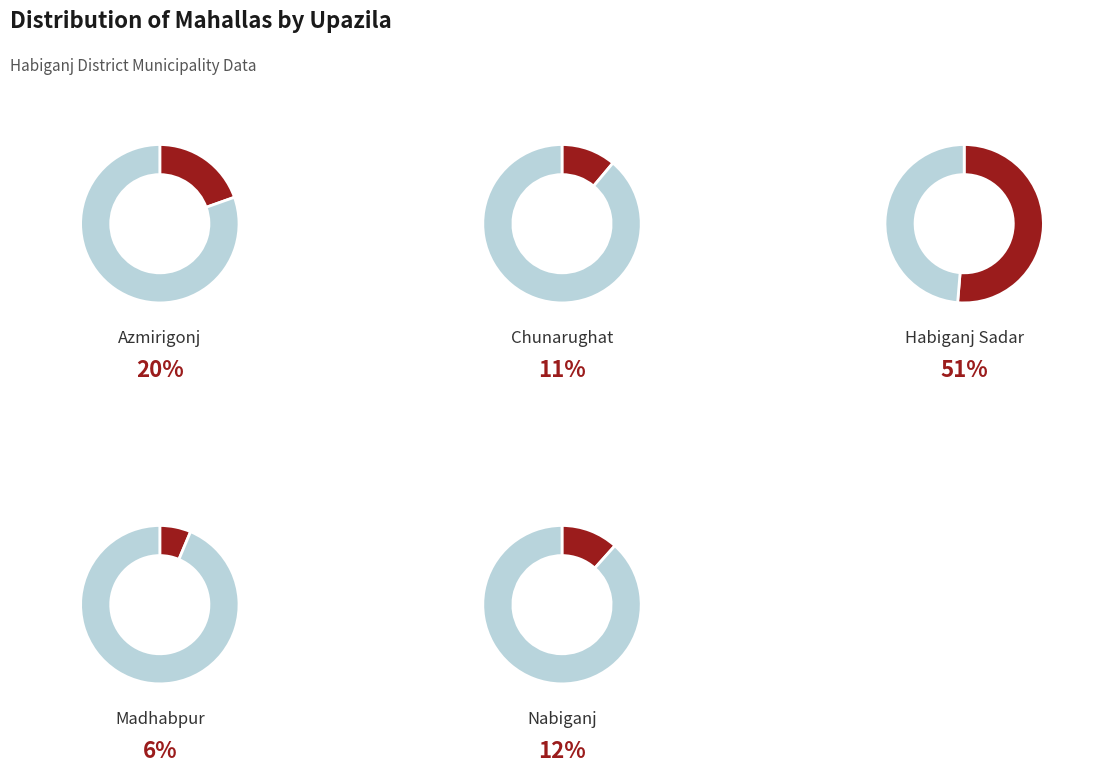

Do Chunarughat and Azmirigonj together represent more than half of the pie?

No